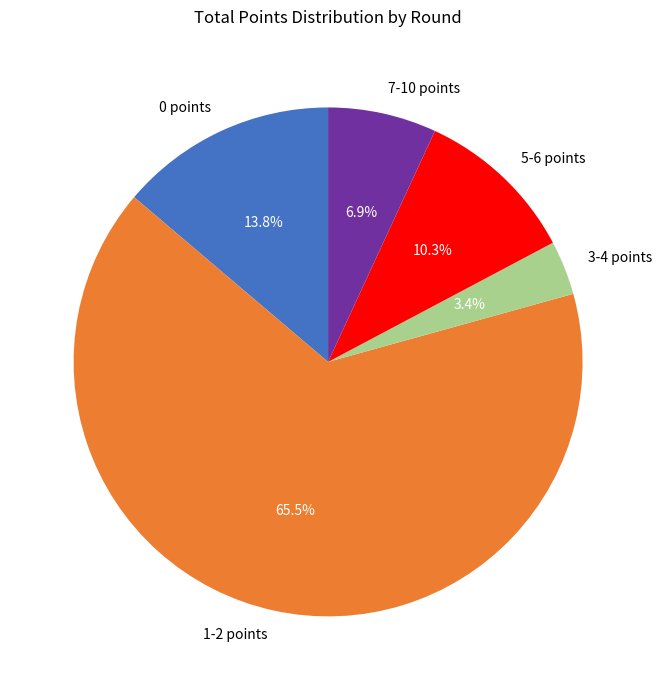

Rank the categories by value from highest to lowest.

1-2 points, 0 points, 5-6 points, 7-10 points, 3-4 points